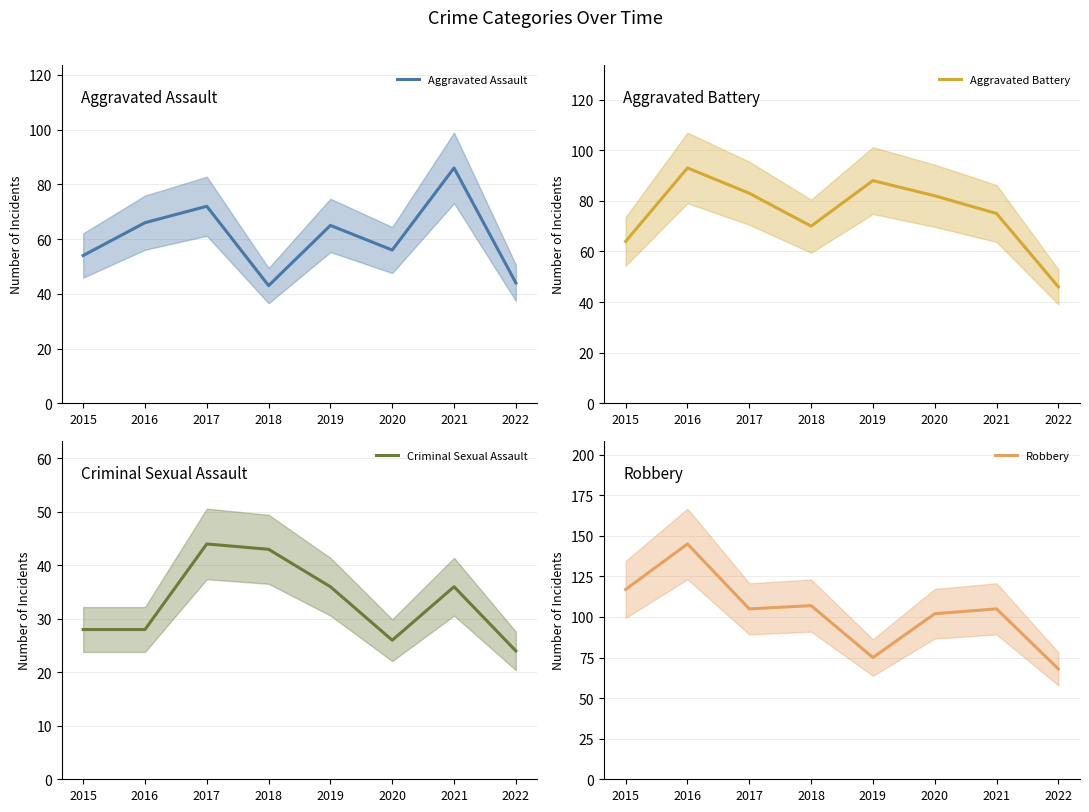

Does the chart have visible grid lines?

Yes